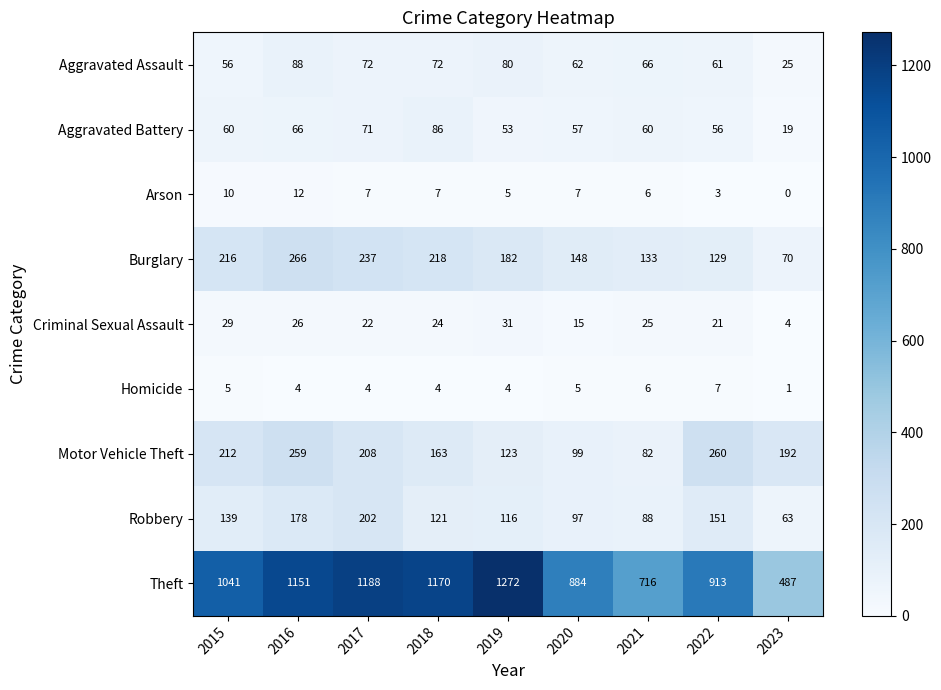

What is the difference between the maximum and minimum values in the Criminal Sexual Assault series?

27